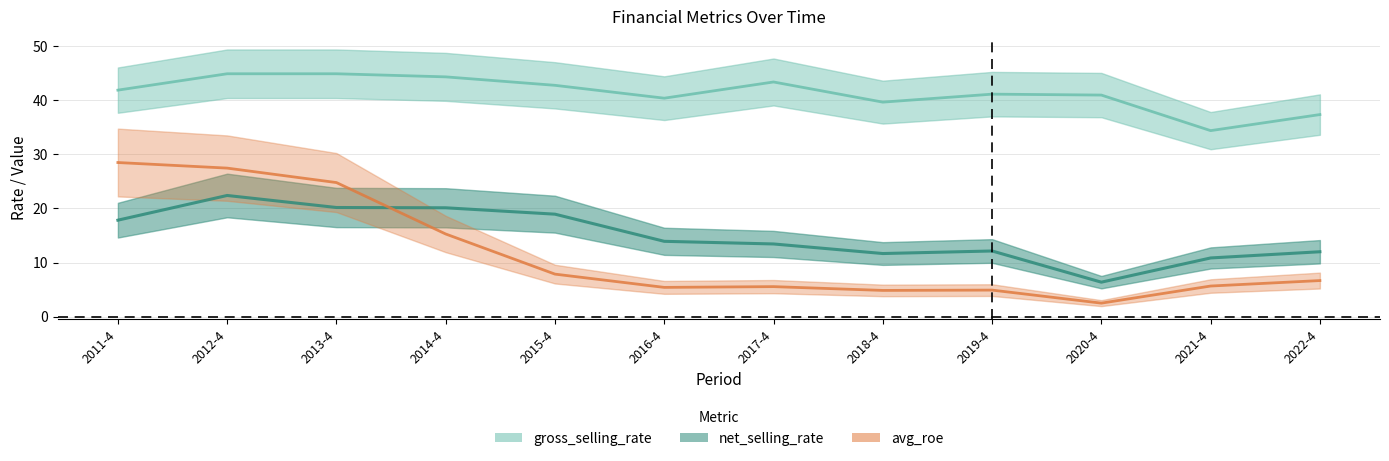

At which category does avg_roe reach its first local valley?

2016-4